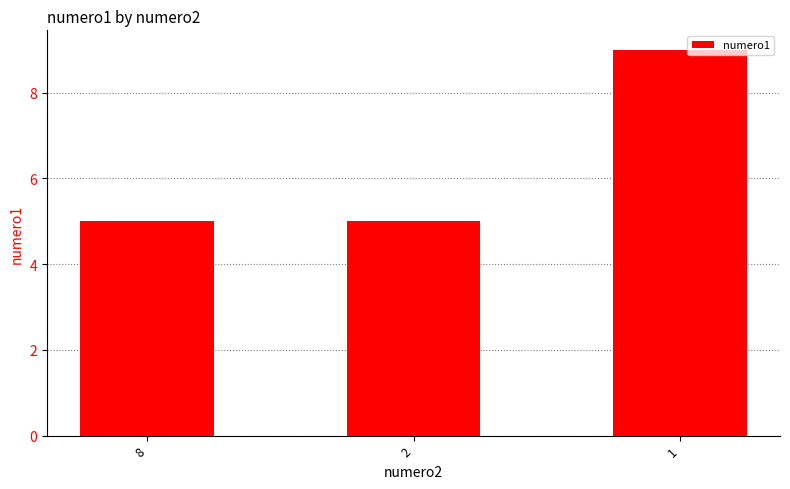

Approximately how many times larger is the value at 1 compared to 2?

1.8